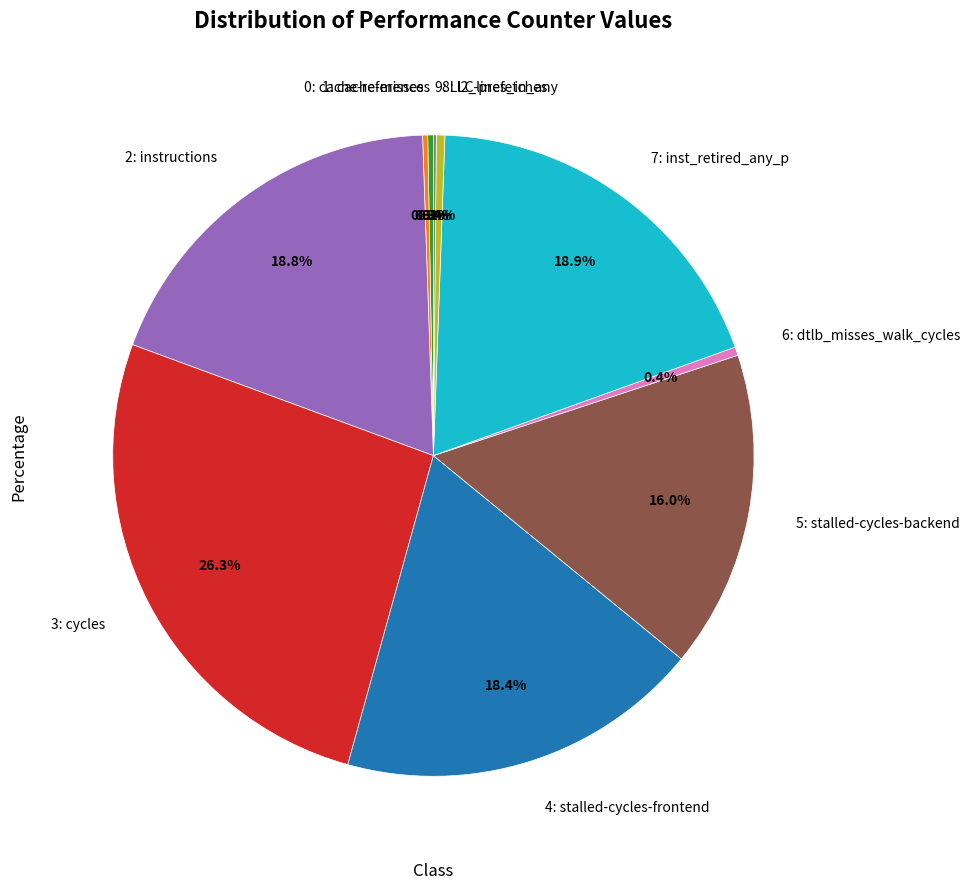

Between 8: l2_lines_in_any and 3: cycles, which is larger?

3: cycles